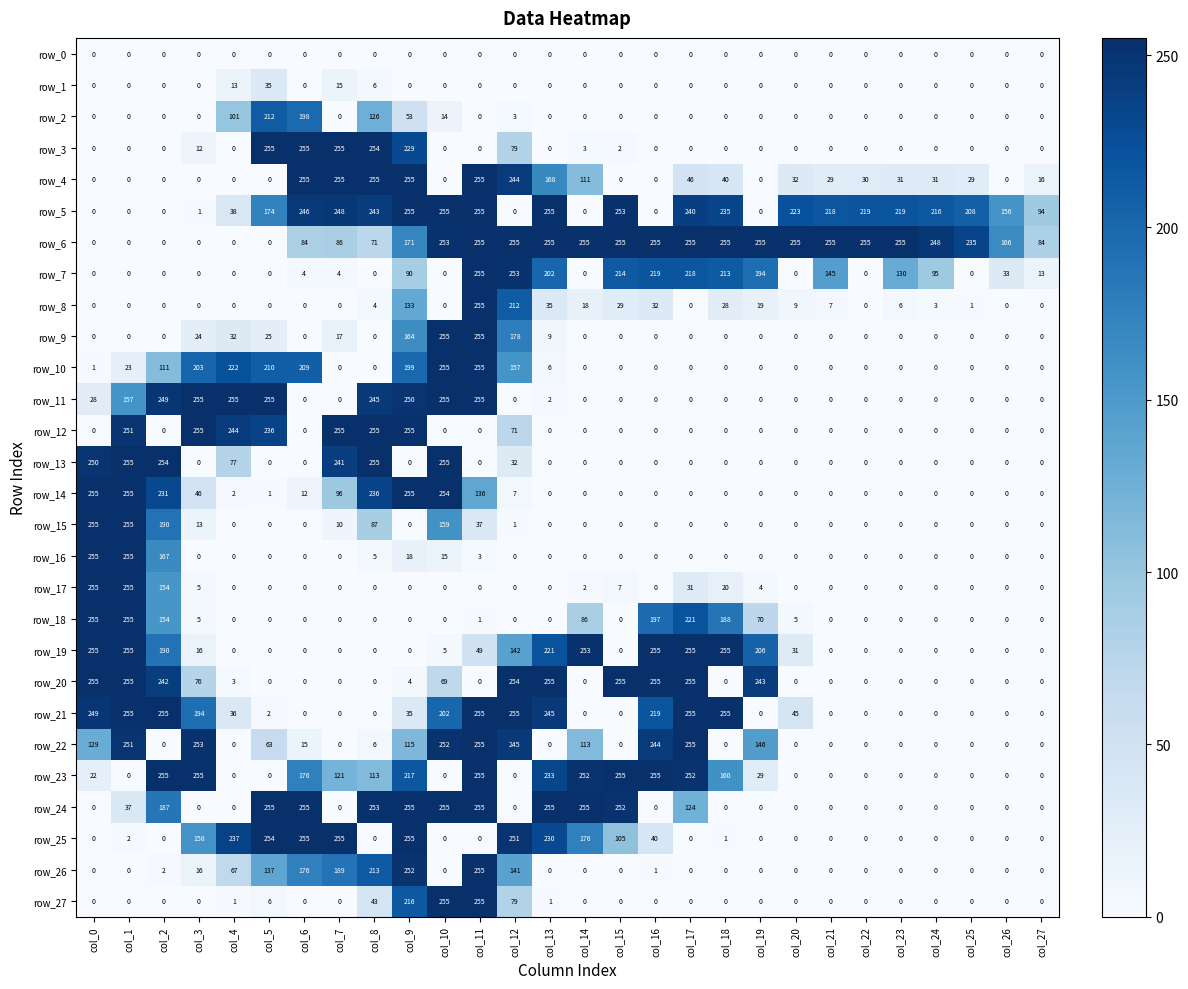

The row_25 series shows 176 at col_14. True or false?

True